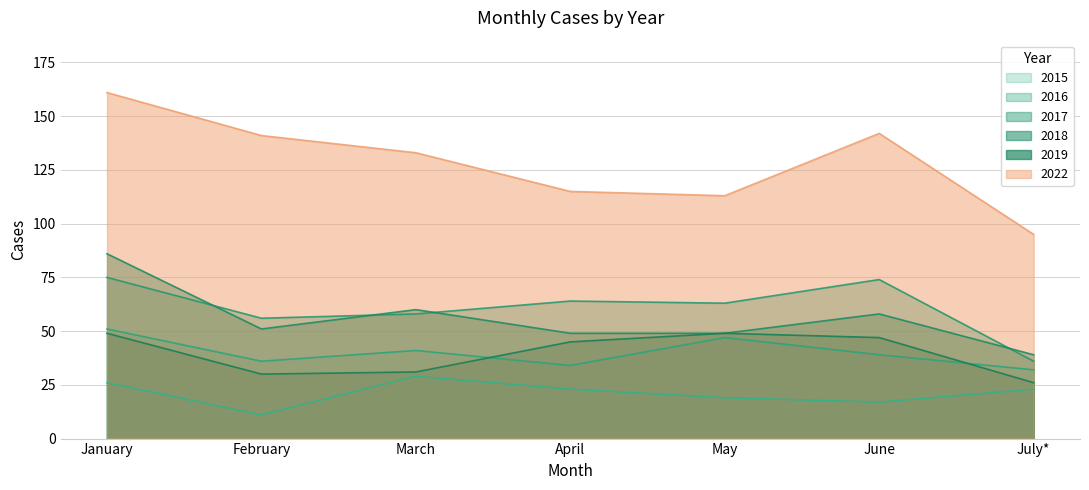

True or false: 2022 and 2016 cross at least once.

False